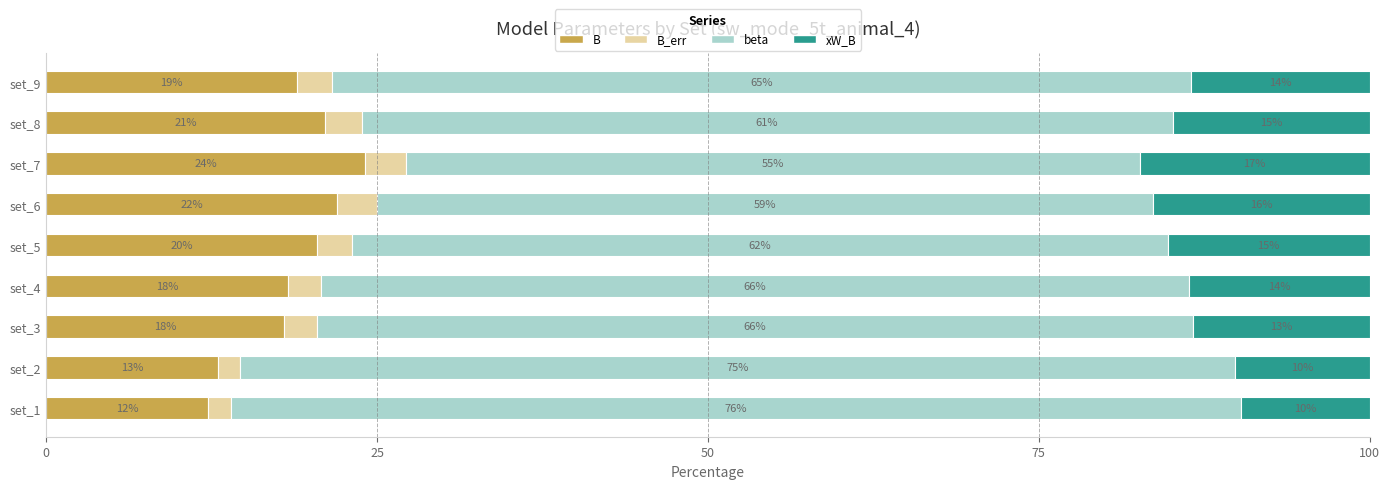

What value does the B series have at set_2?

13.0